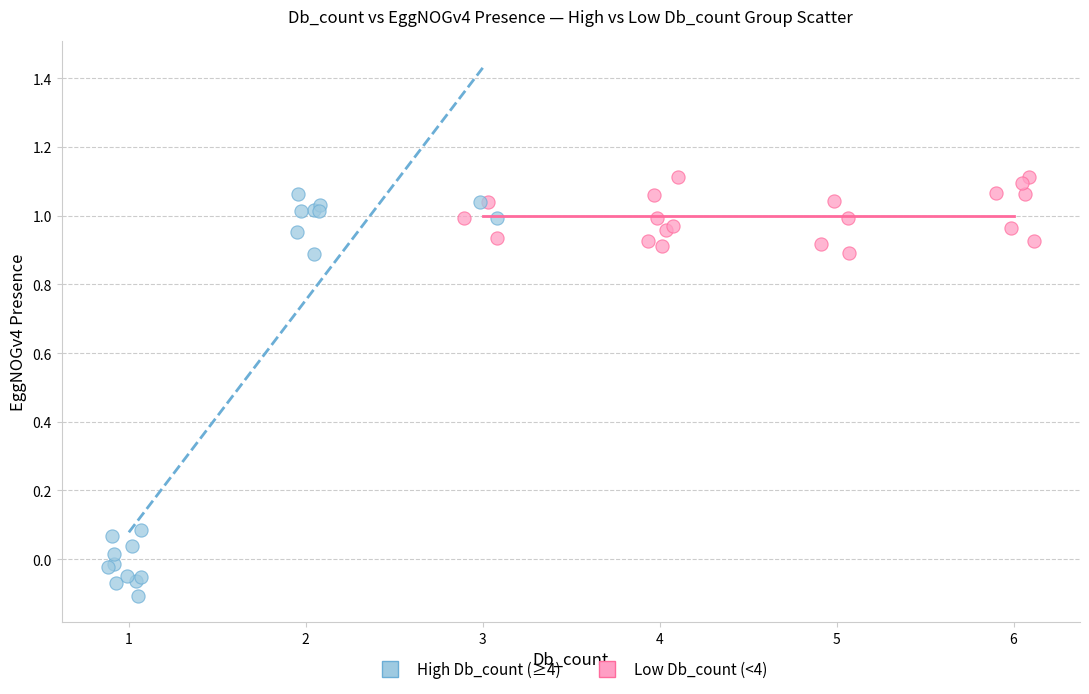

Which series has the widest spread of Y values?

Low Db_count (<4)